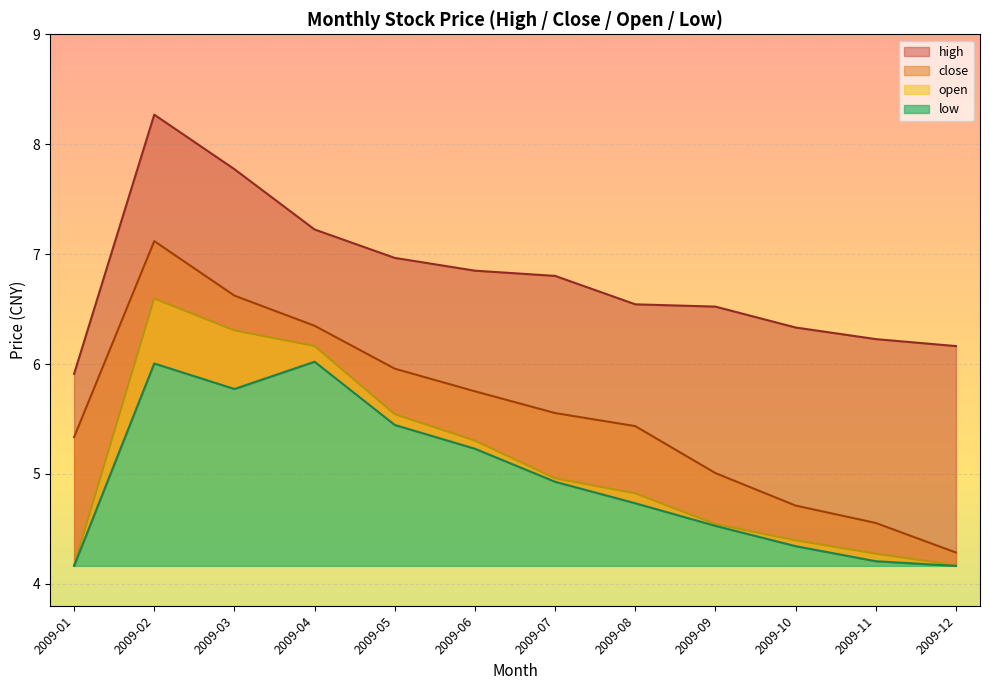

What is the difference between the maximum and second lowest values in the high series?

2.1